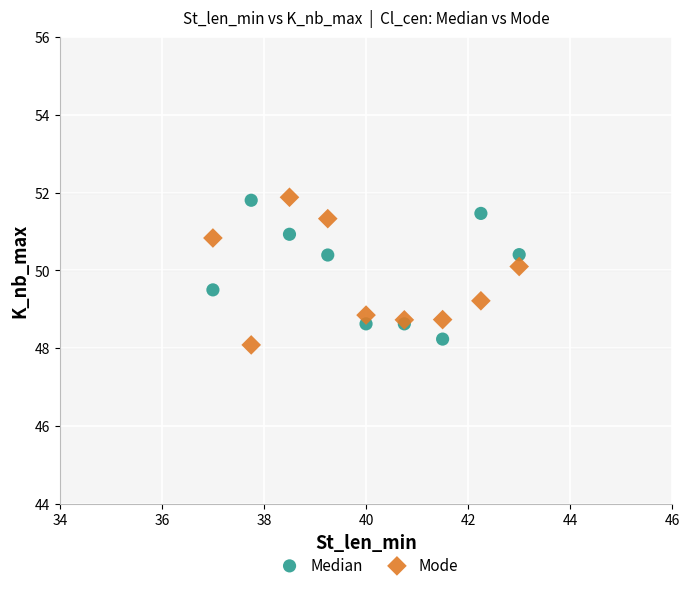

What is the X range (max minus min) for the scatter plot?

6.0